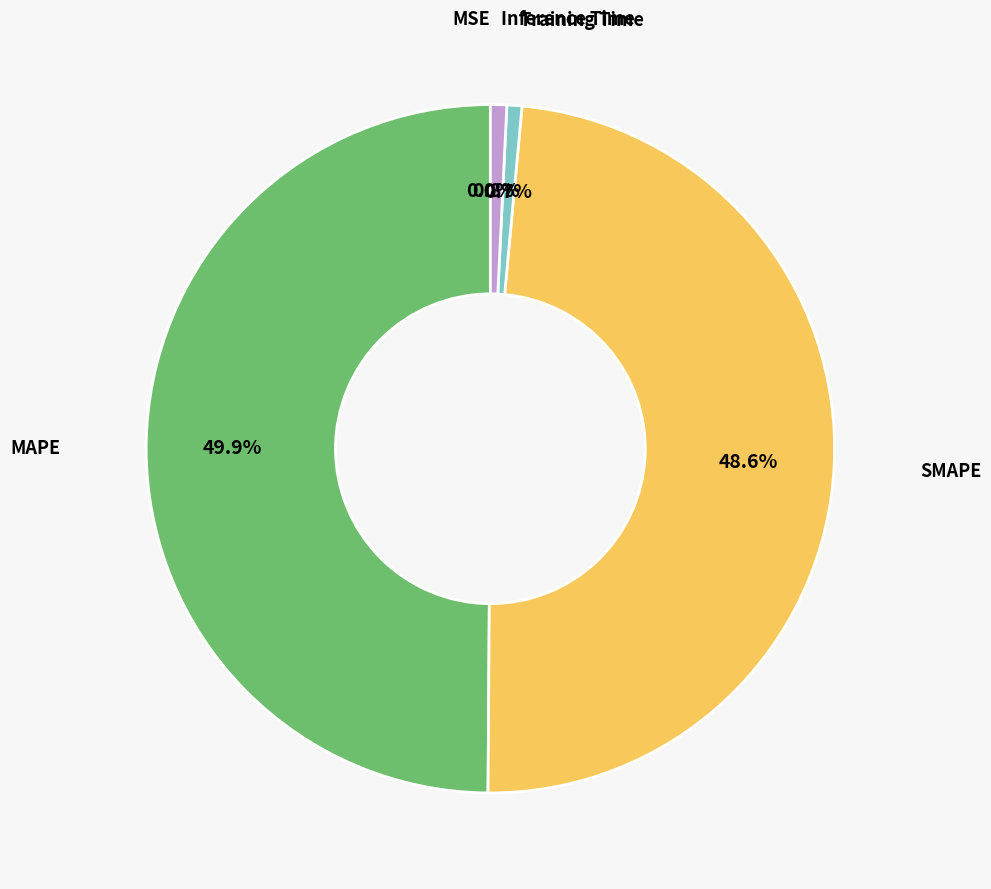

What is the largest slice in the pie chart?

MAPE